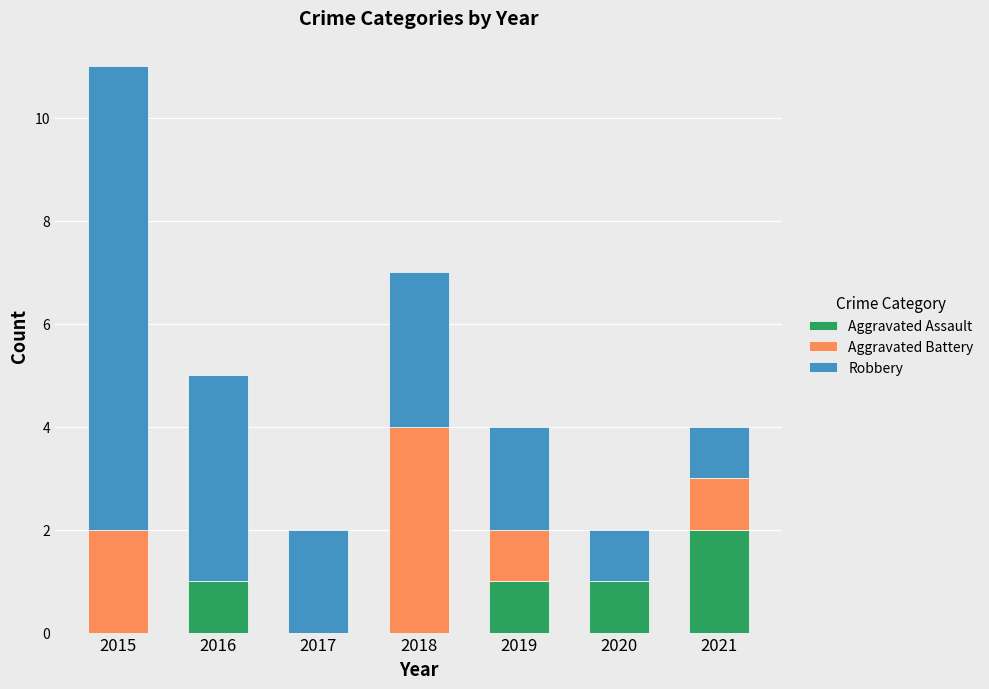

The Aggravated Assault series shows 2 at 2021. True or false?

True